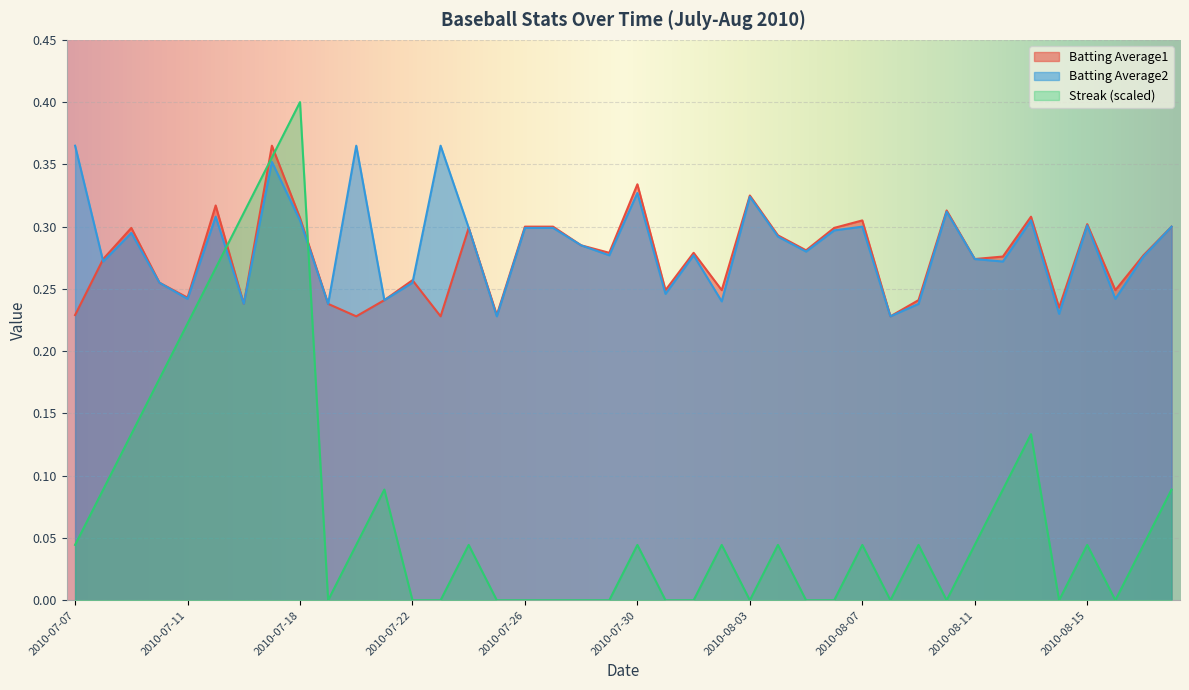

Between 2010-07-30 and 2010-08-10, which series saw the biggest shift?

Streak